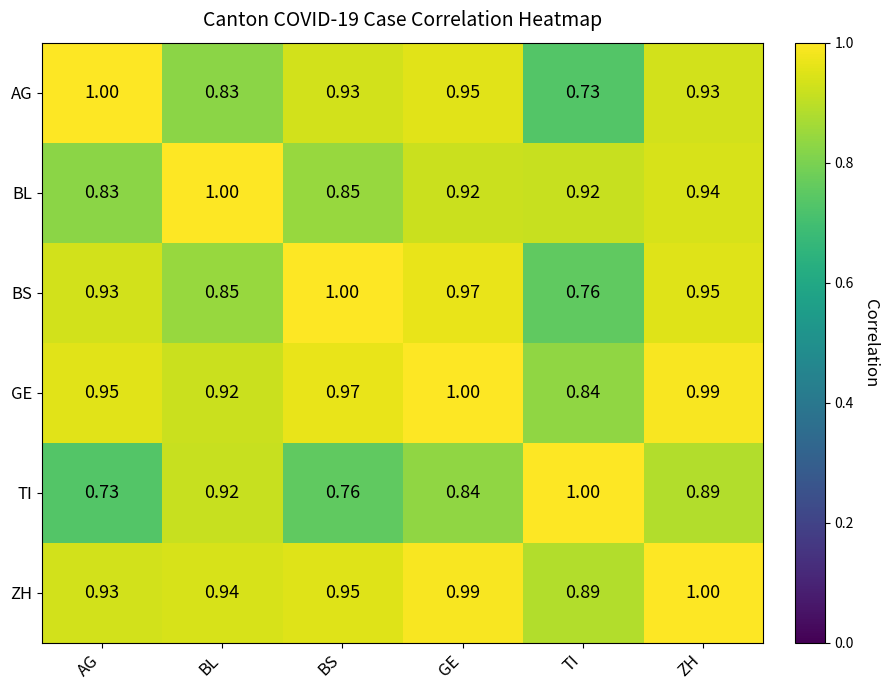

At which label is TI closest to 0?

AG